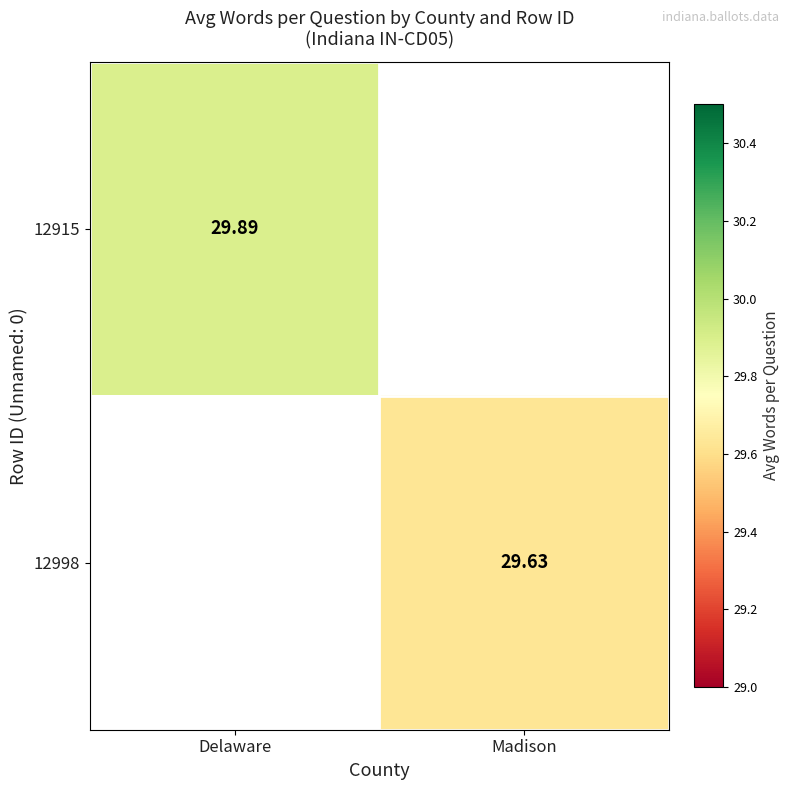

Rank the categories by 12998 value from lowest to highest.

Delaware, Madison